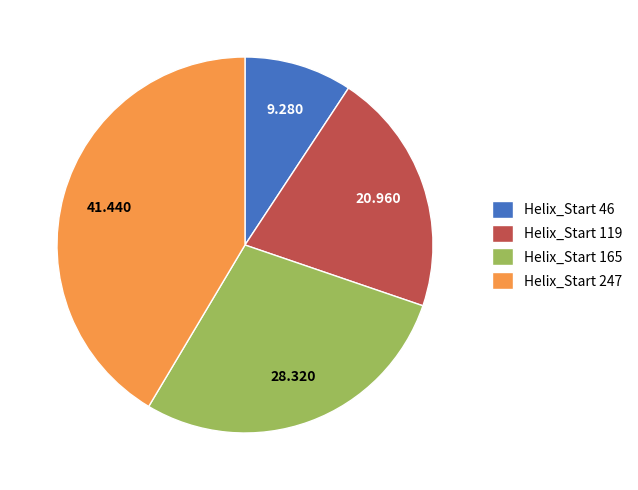

Does any single category account for the majority?

No